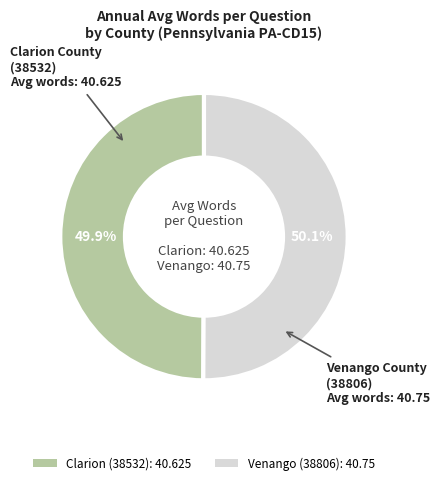

Is the sum of Clarion (38532) and Venango (38806) greater than half?

Yes